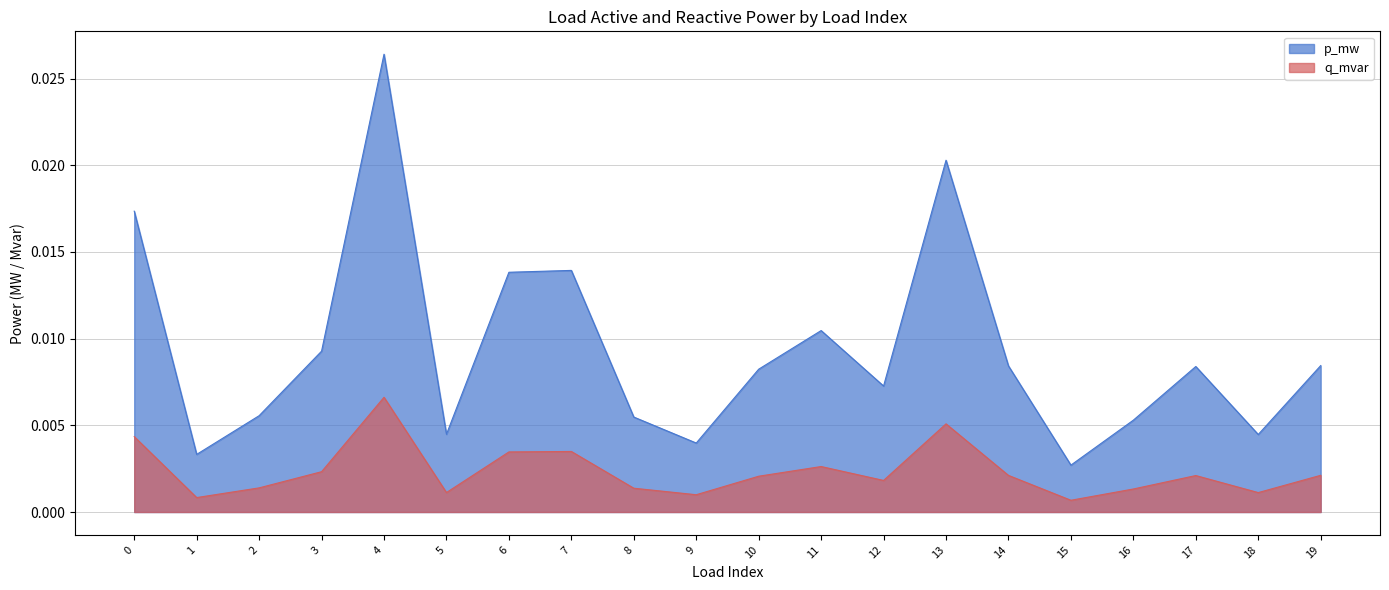

True or false: p_mw and q_mvar cross at least once.

False